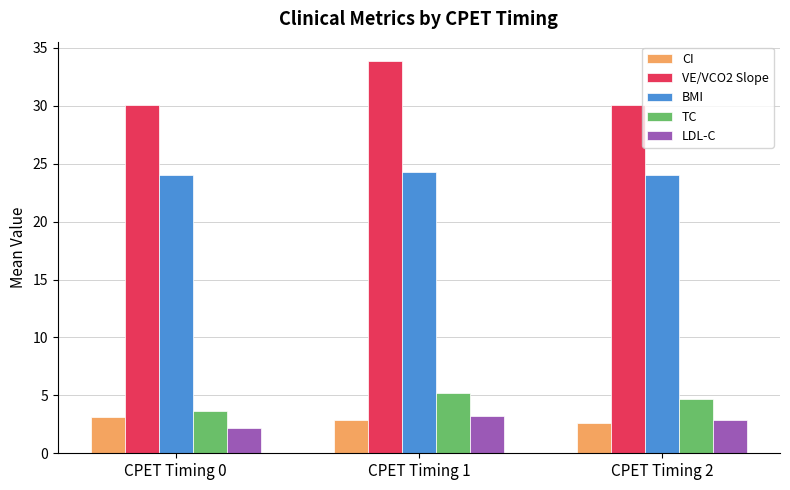

At which label does TC first exceed 4?

CPET Timing 1